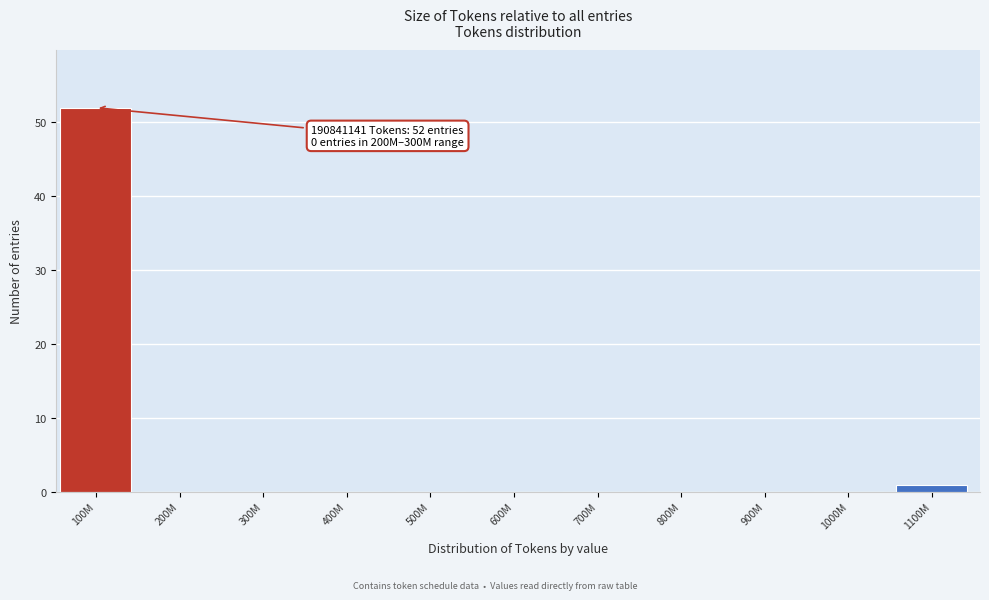

Reading left to right, what are all the values shown in this chart?

100M=52	200M=0	300M=0	400M=0	500M=0	600M=0	700M=0	800M=0	900M=0	1000M=0	1100M=1